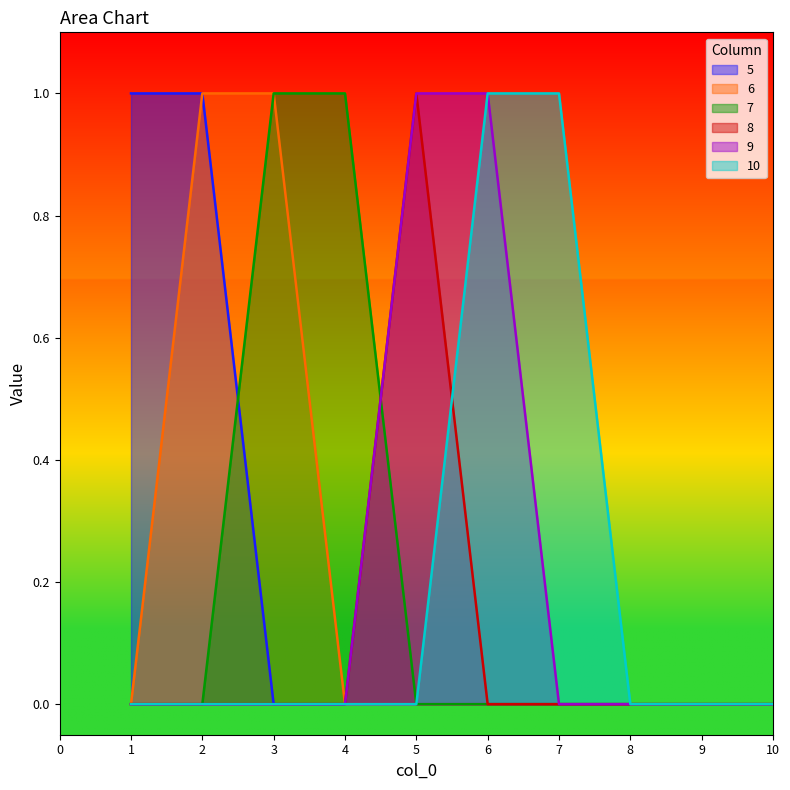

True or false: 8 has more than 0 points higher than both neighbors.

True